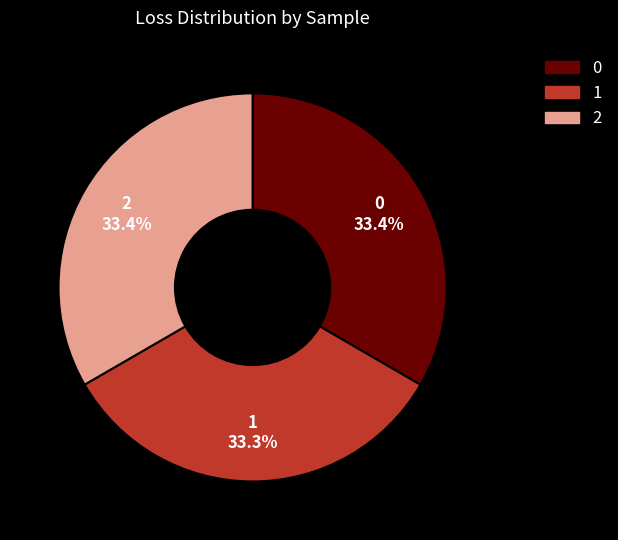

Is it true that 1 is 40% of the pie?

False